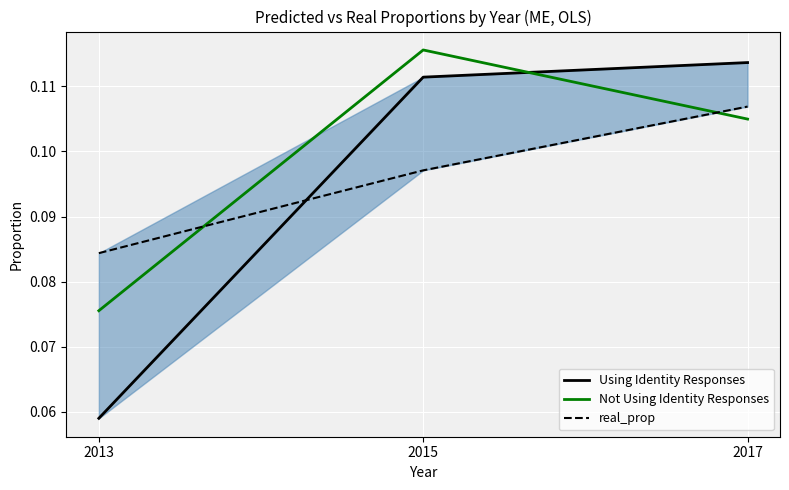

How many lines are shown in the chart?

3